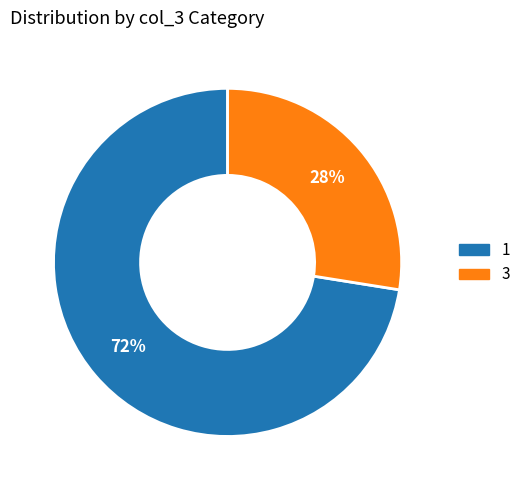

Between 1 and 3, which is larger?

1